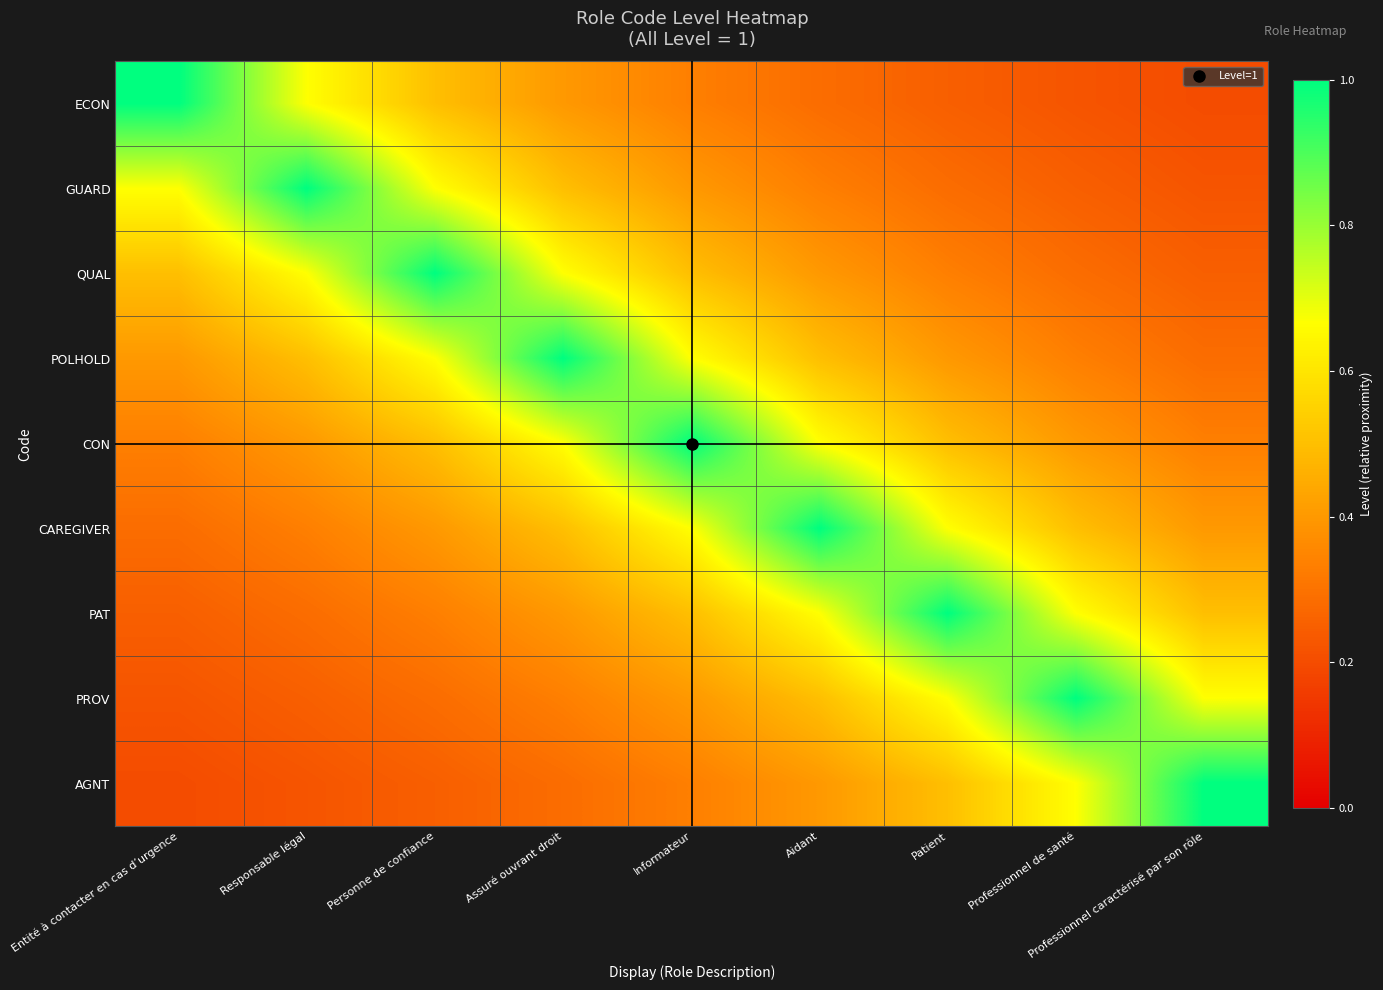

Which series has the largest total across all categories?

CON